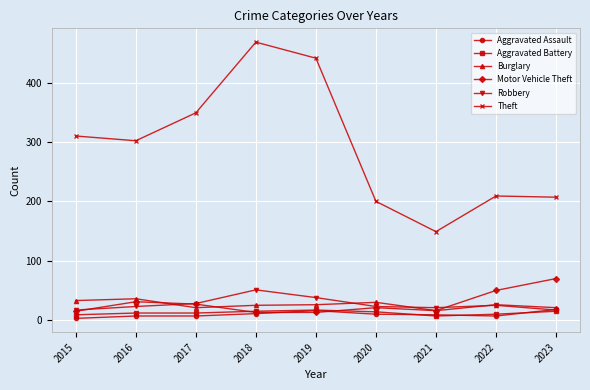

True or false: Theft has a value of 69 at 2015.

False